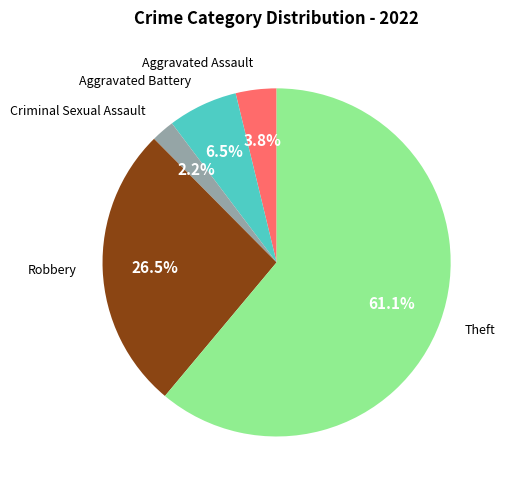

Is there any slice that represents more than half of the pie?

Yes